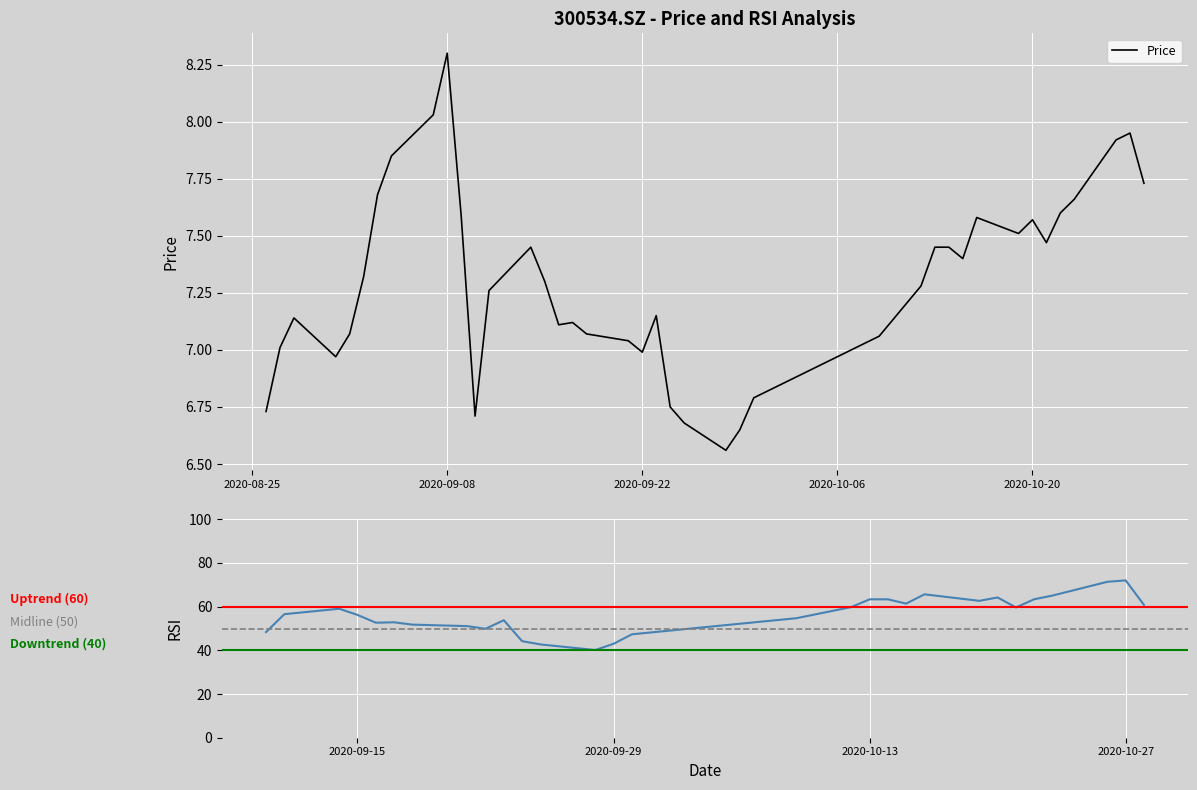

Reading left to right, list all the values displayed in this chart.

6.7	7.0	7.1	7.0	7.1	7.3	7.7	7.8	8.0	8.3	7.6	6.7	7.3	7.5	7.3	7.1	7.1	7.1	7.0	7.0	7.2	6.8	6.7	6.6	6.7	6.8	7.1	7.3	7.5	7.5	7.4	7.6	7.5	7.6	7.5	7.6	7.7	7.9	8.0	7.7